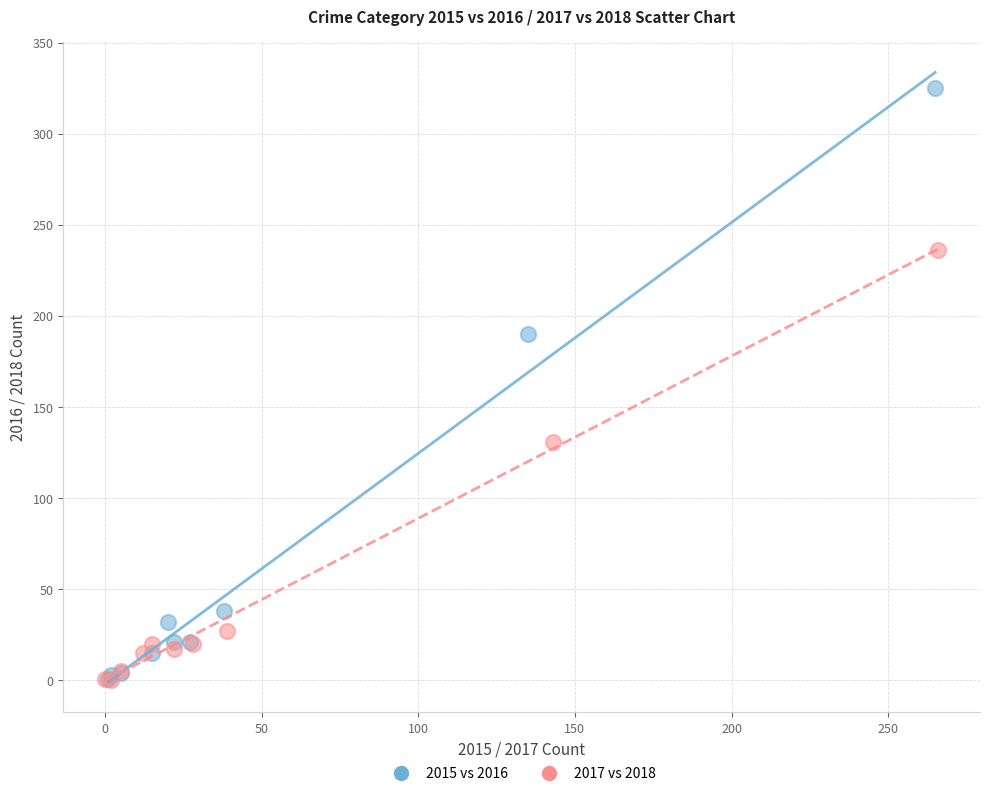

What are all the series names shown in the legend?

2015 vs 2016, 2017 vs 2018